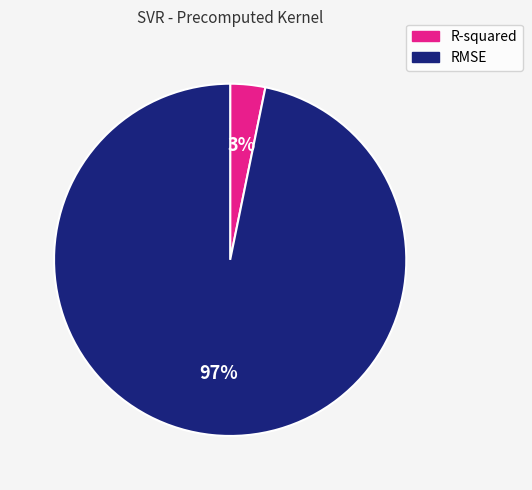

What is the majority slice?

RMSE